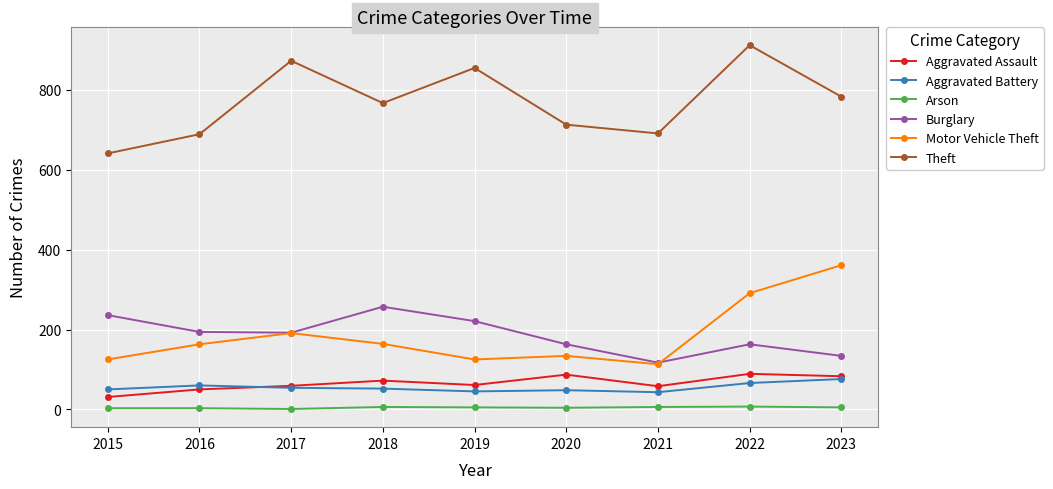

True or false: Theft and Aggravated Battery cross at least once.

False